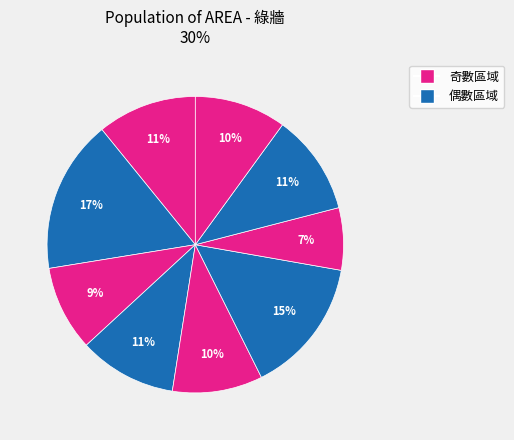

Count the number of slices in the pie.

9